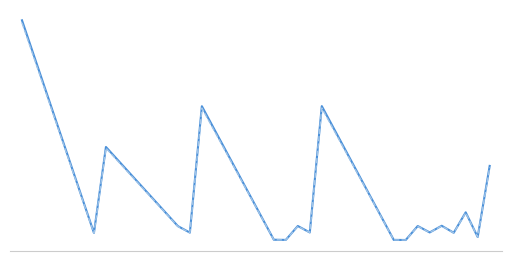

Does the chart have visible grid lines?

No